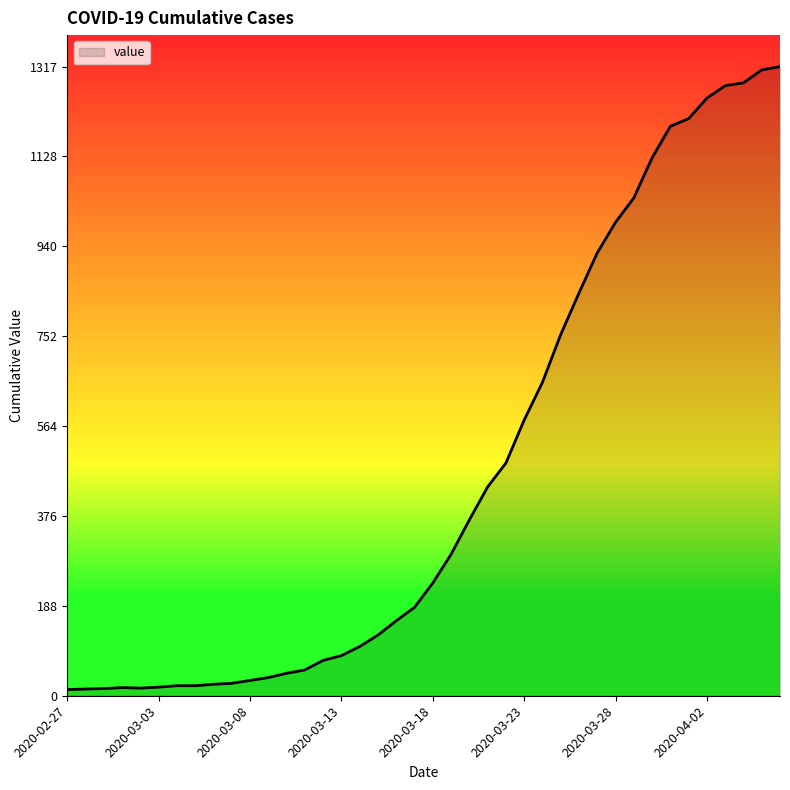

How many lines are shown in the chart?

1